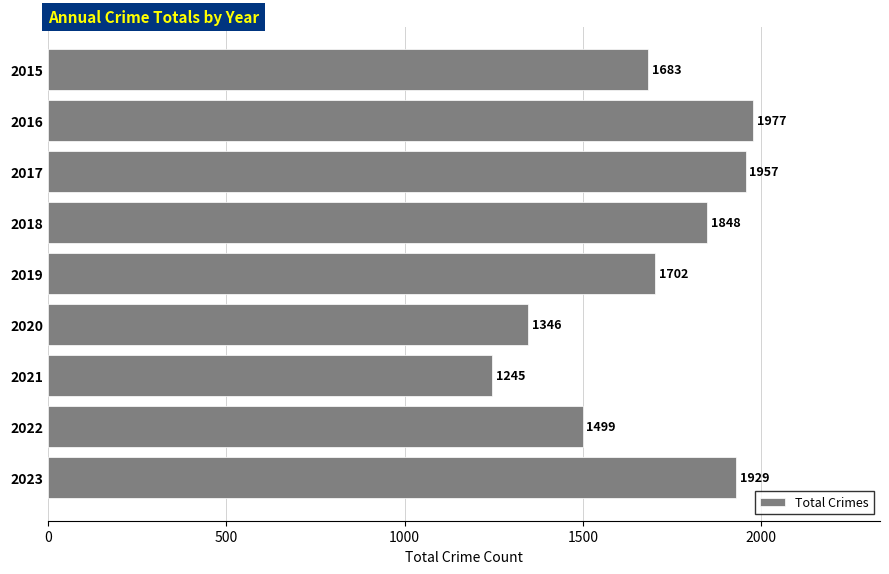

Where is the data nearest to the value 1611?

2015